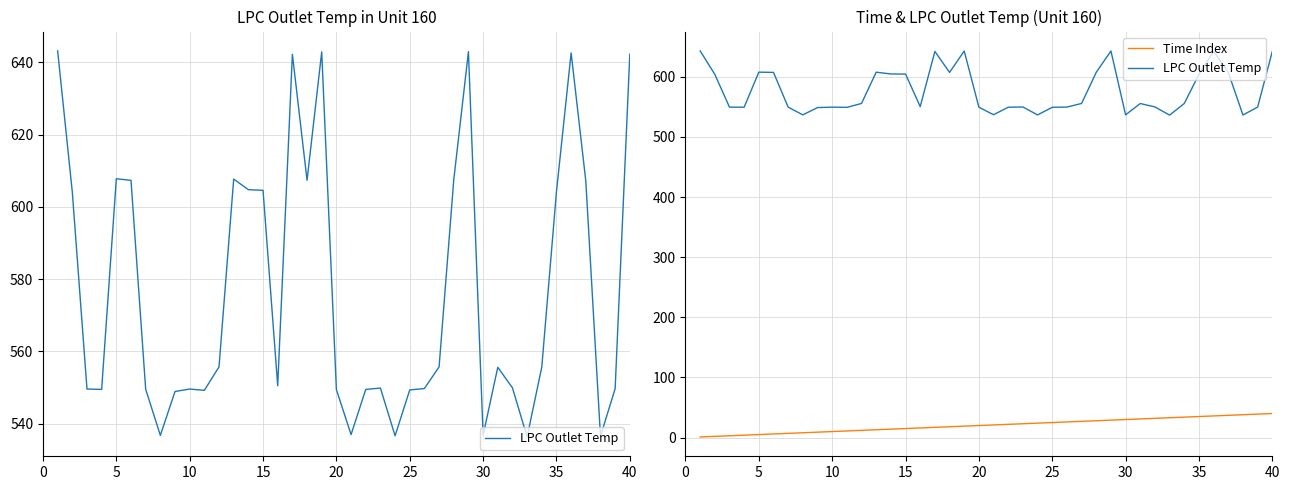

True or false: Time Index and LPC Outlet Temp intersect in this chart.

False